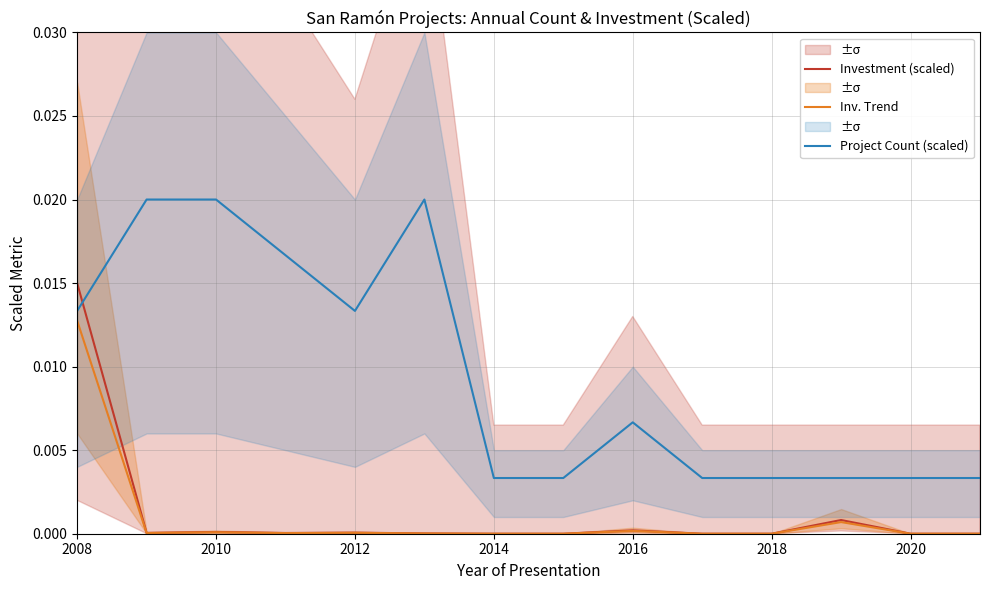

Which category has the highest value in the Inv. Trend series?

2008